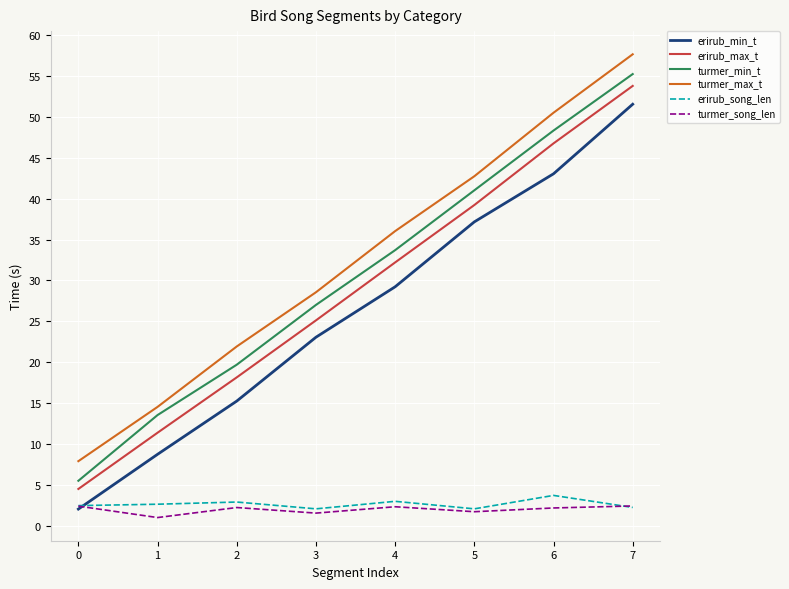

The value of erirub_min_t at 2 is 23.0. True or false?

False